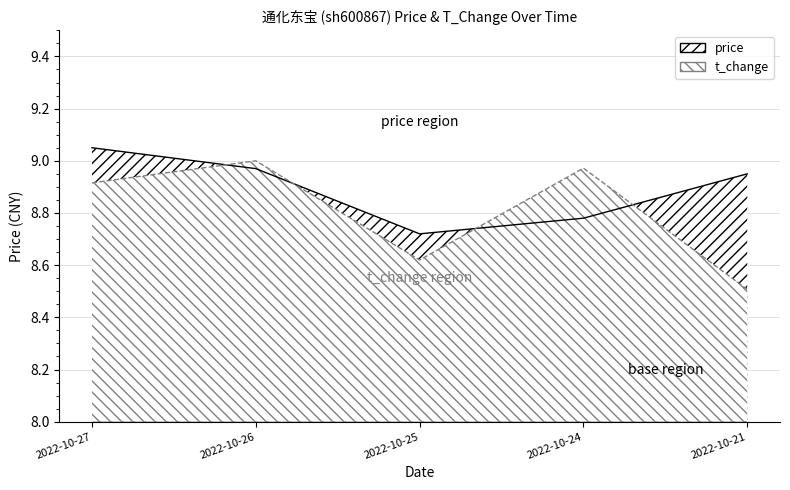

True or false: t_change and price cross at least once.

True